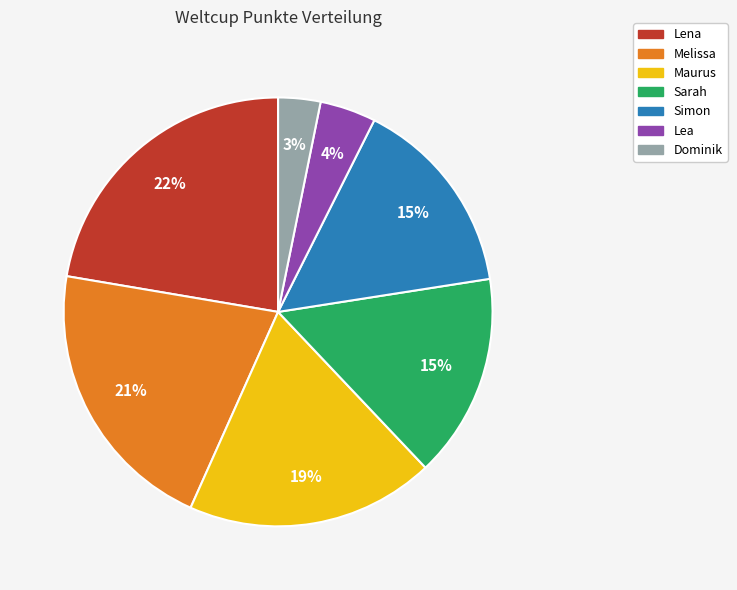

To the nearest percent, what is the difference between the largest and smallest slice percentages?

19%